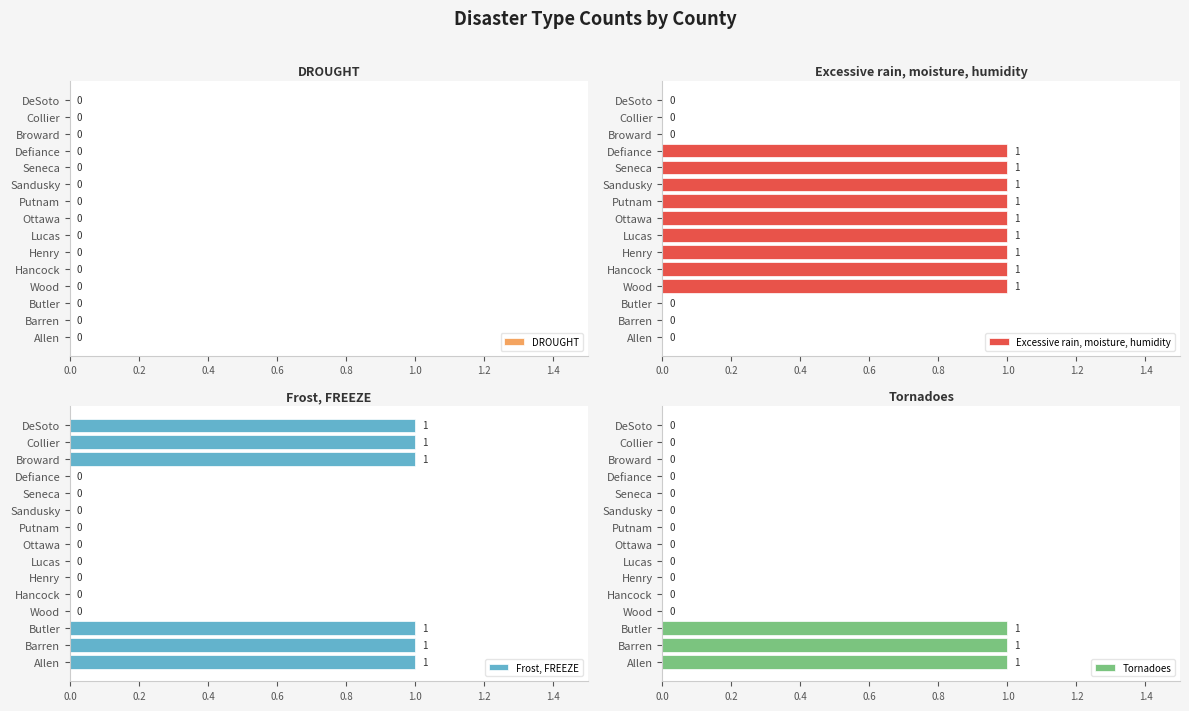

The value of Excessive rain, moisture, humidity at Putnam is 2. True or false?

False